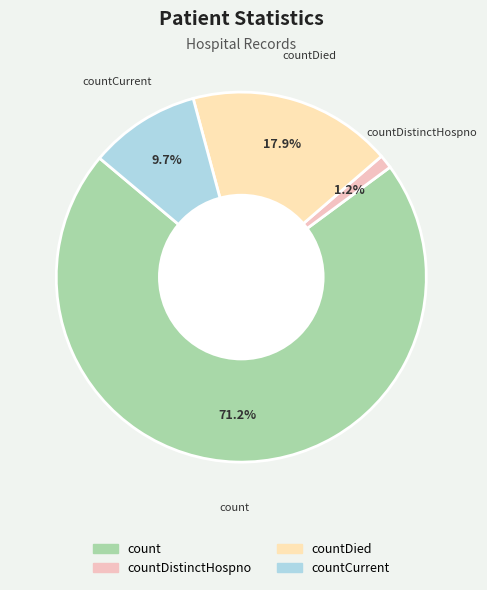

Is countDistinctHospno the majority of the pie?

No